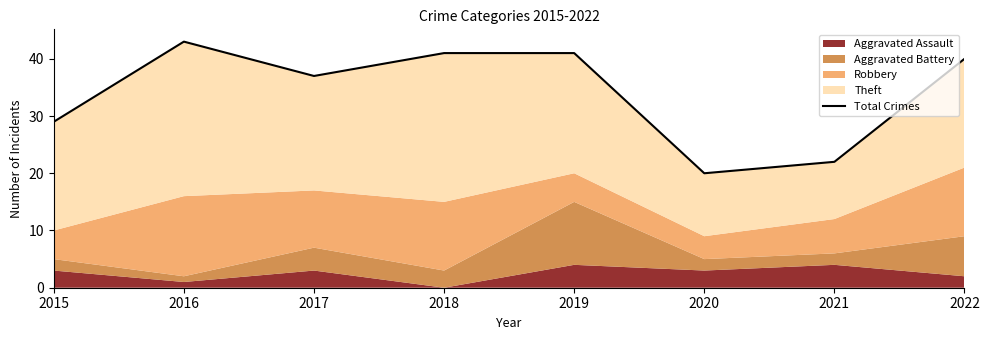

At which category does the chart reach its peak across all series?

2016